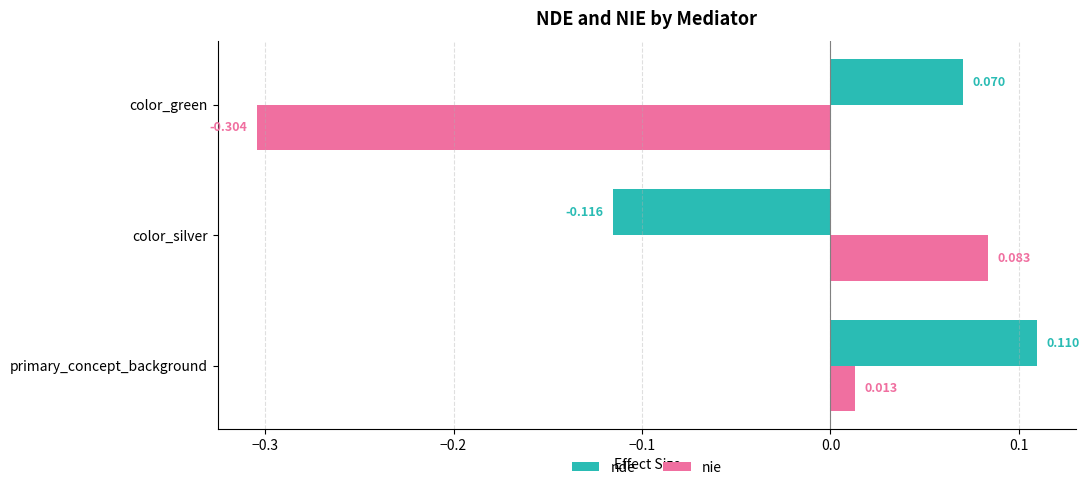

Which series has the largest range (max minus min)?

nie